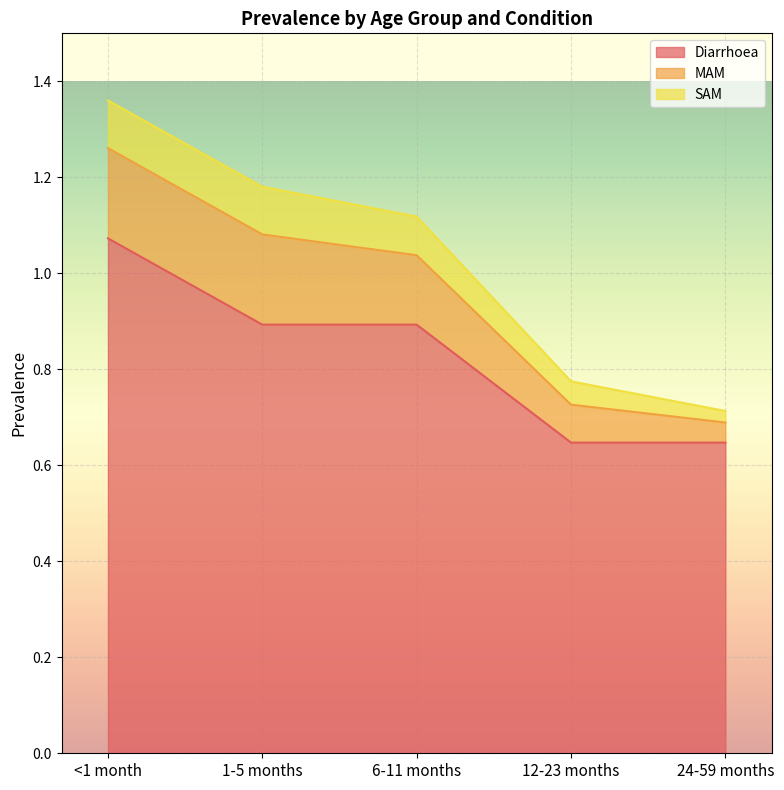

What are all the series names shown in the legend?

Diarrhoea, MAM, SAM